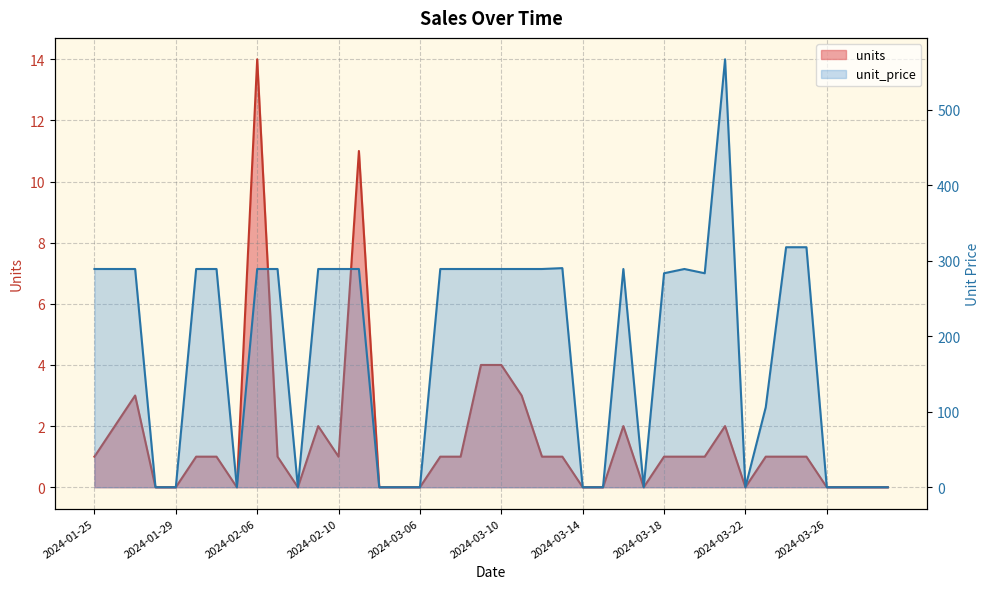

What position from the right is 2024-03-16?

14